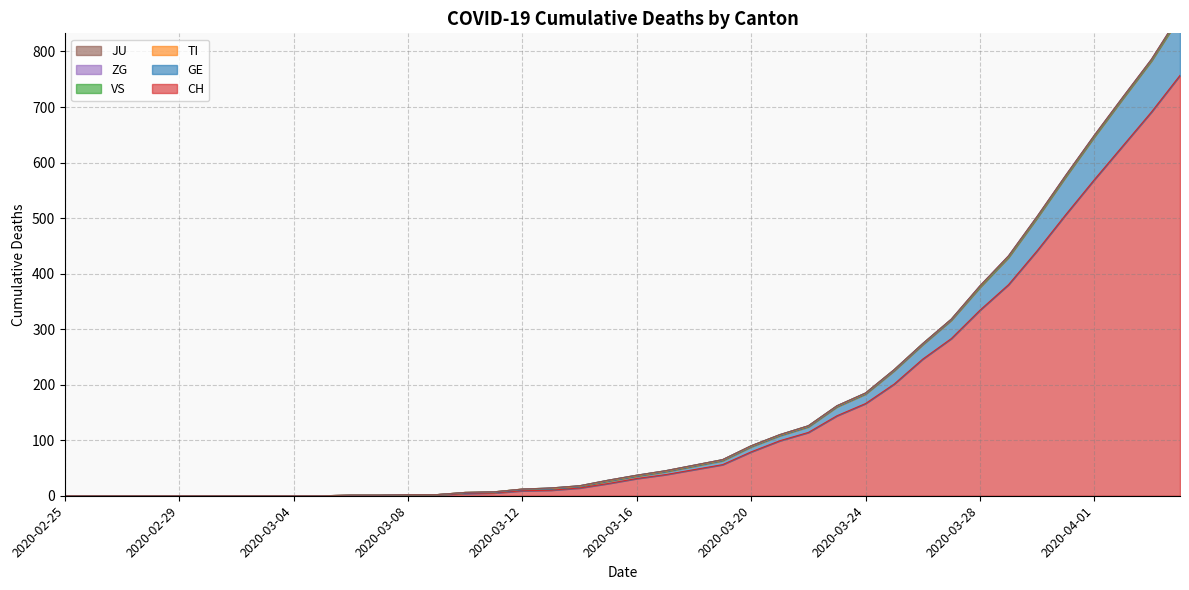

What are all the series names shown in the legend?

CH, TI, GE, JU, VS, ZG